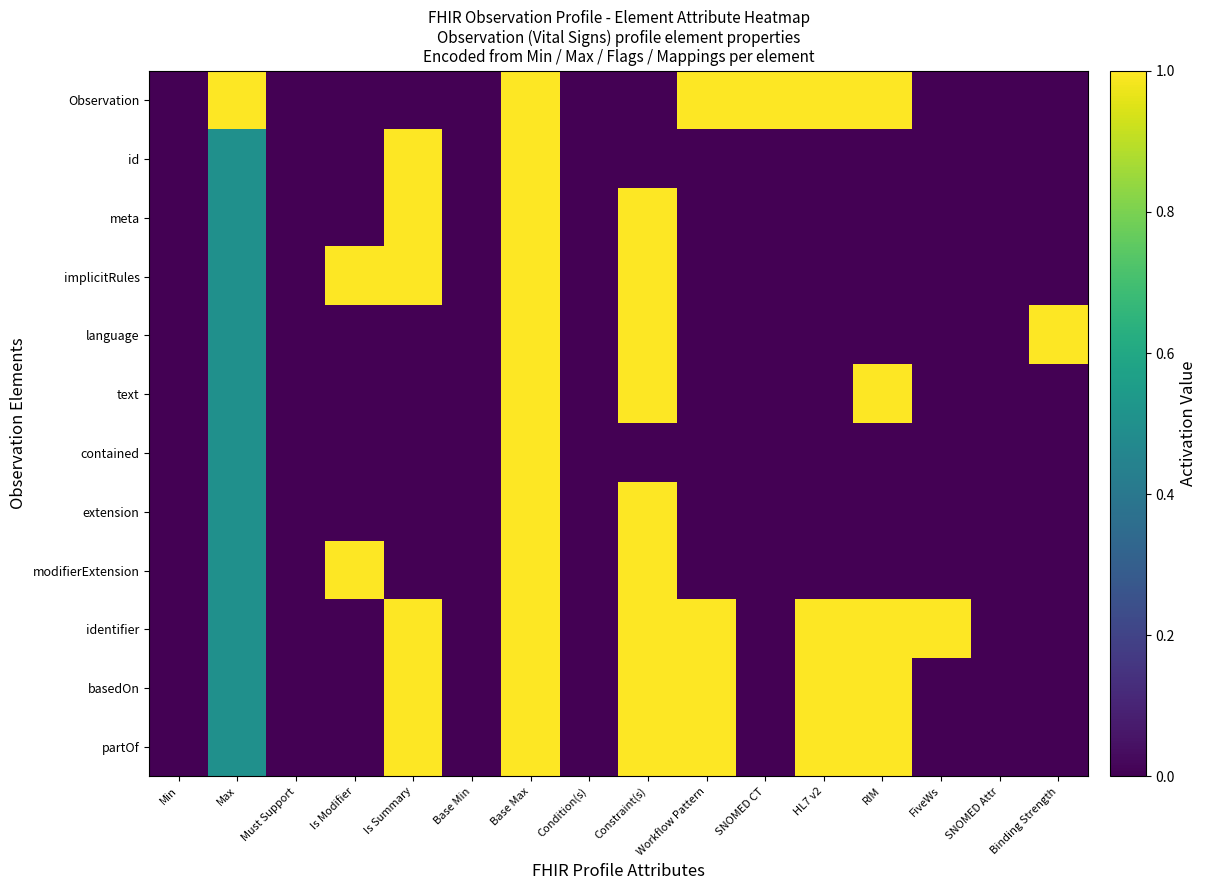

Between RIM and SNOMED CT, which is larger?

RIM